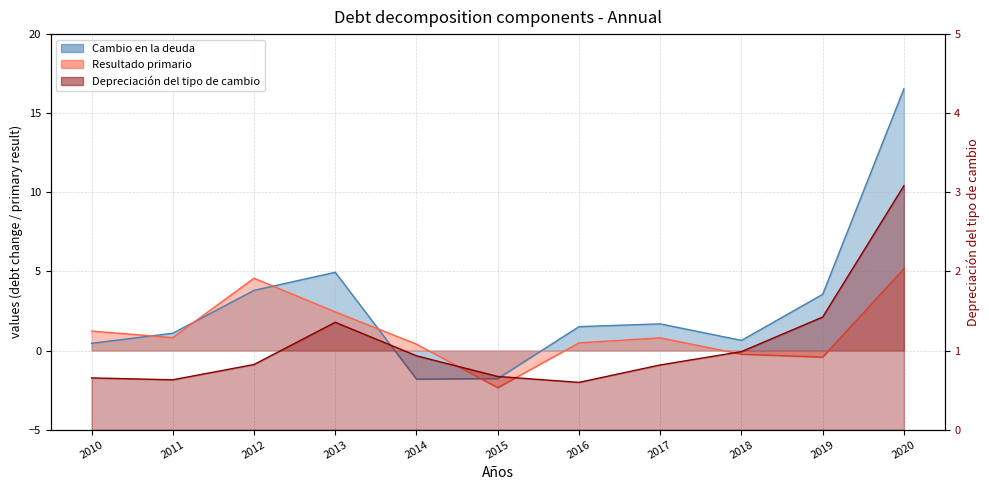

At which label is Depreciación del tipo de cambio closest to 1?

2018